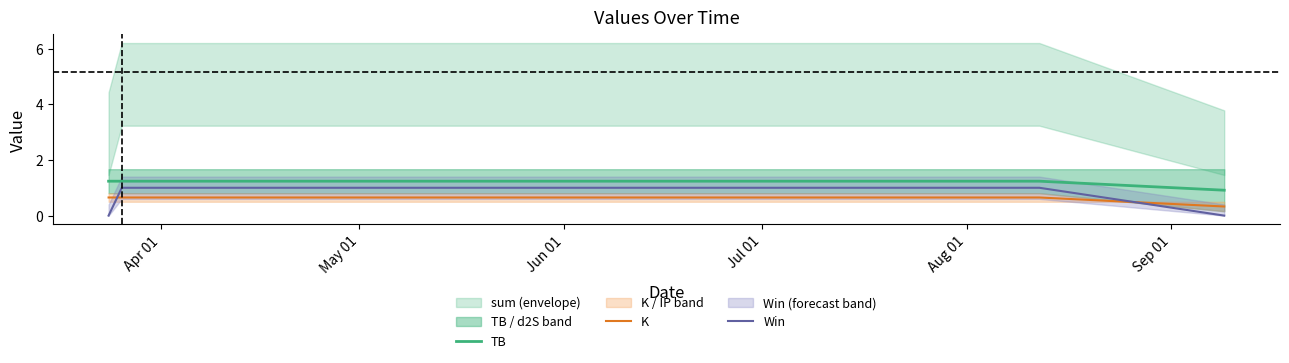

True or false: Win and TB cross at least once.

False